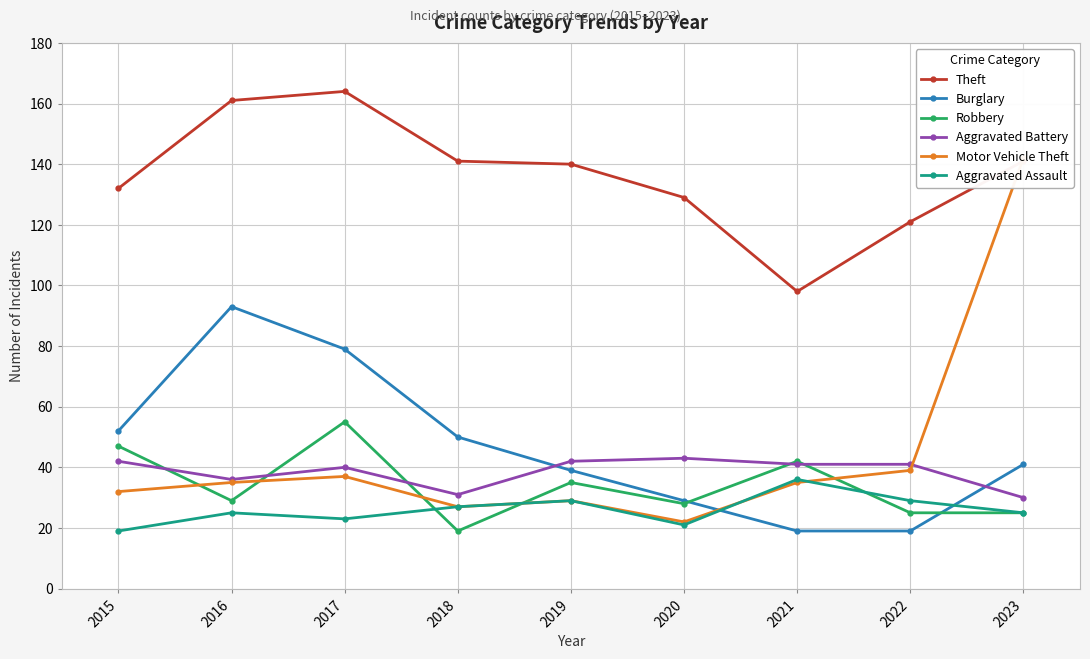

Which label corresponds to the largest value in the chart?

2017